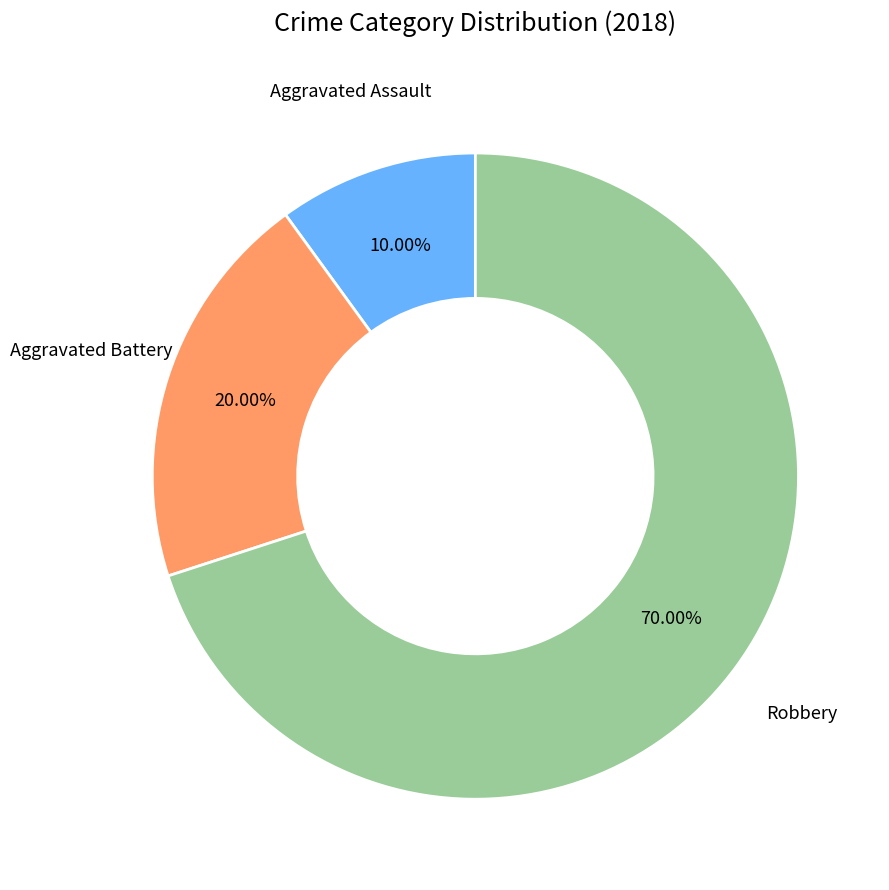

Does any single category account for the majority?

Yes